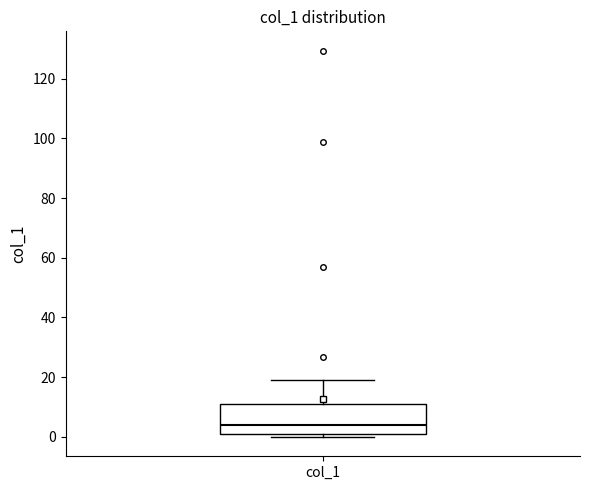

Transcribe this box plot: give where the median line is, the range the box spans, and where the two whiskers end, as read against the y-axis. The values are not printed on the chart, so give them approximately, as read against the axis.

median 4, box 0 to 12, whiskers 0 (just below the box's lower edge) to 20